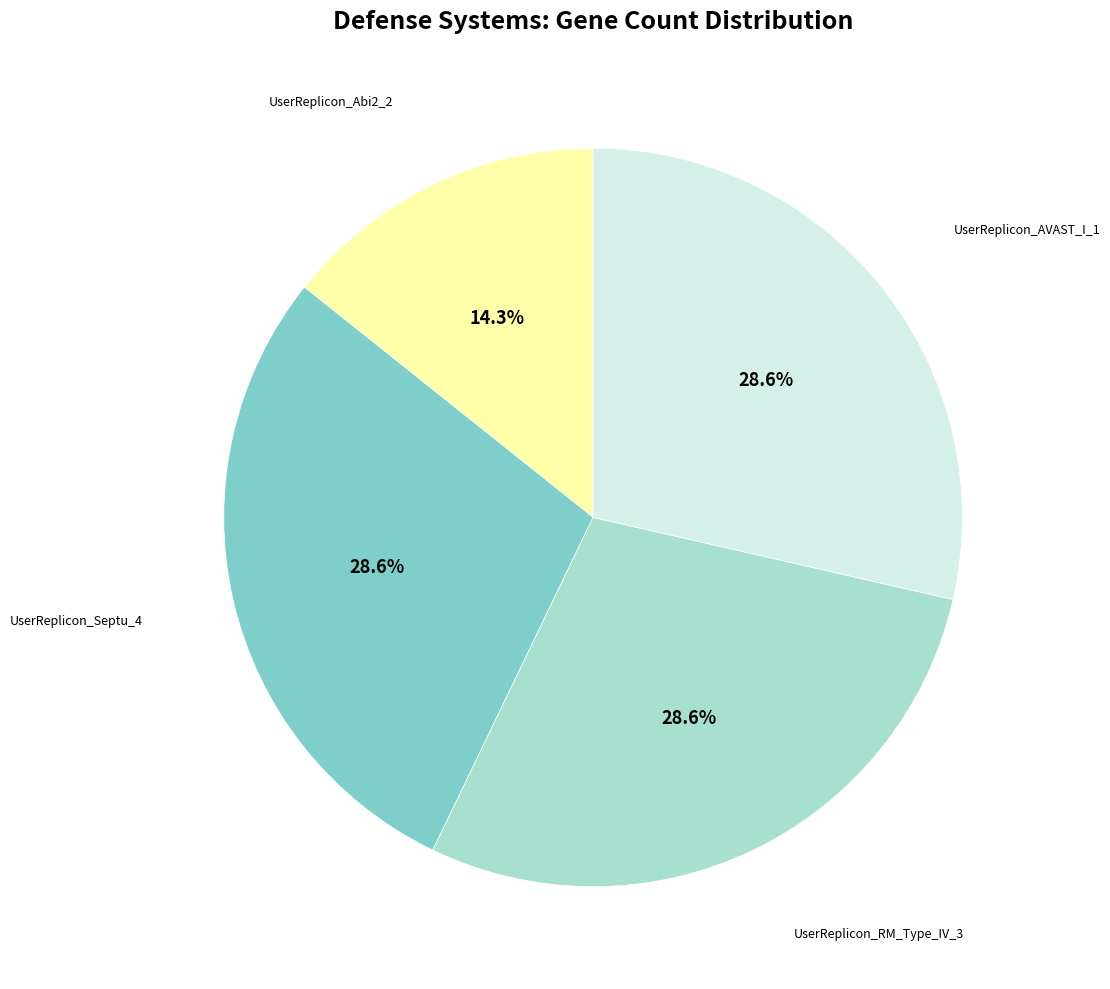

Is there a majority slice in this chart?

No